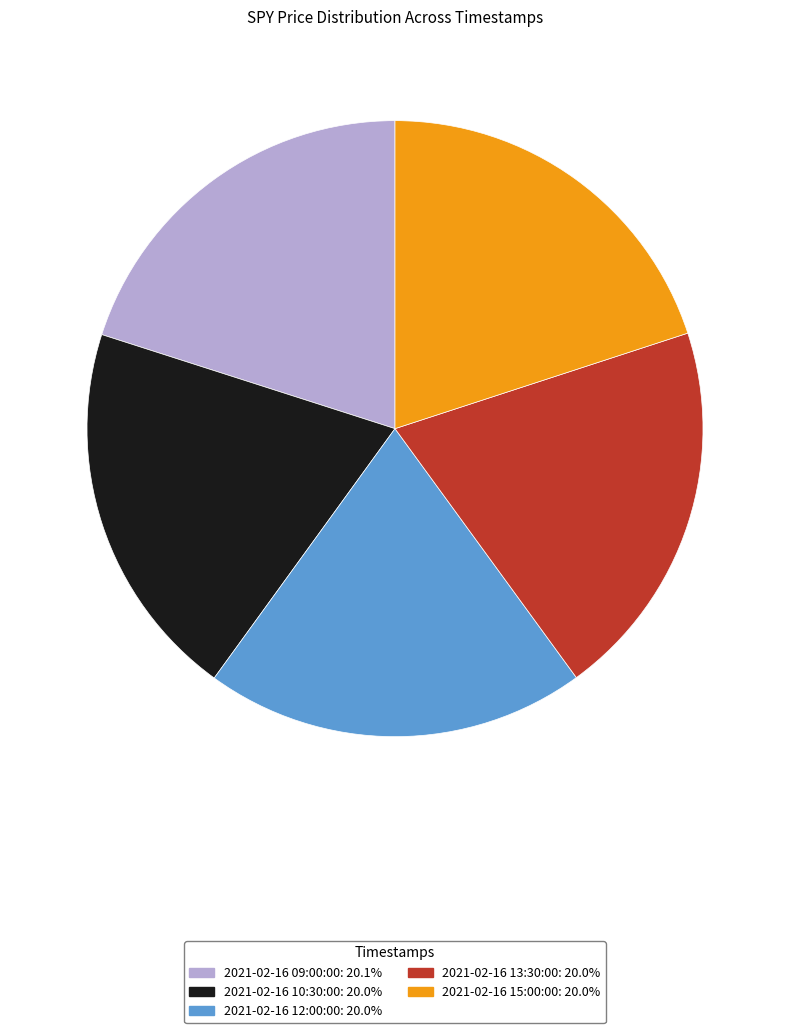

Is there any slice that represents more than half of the pie?

No